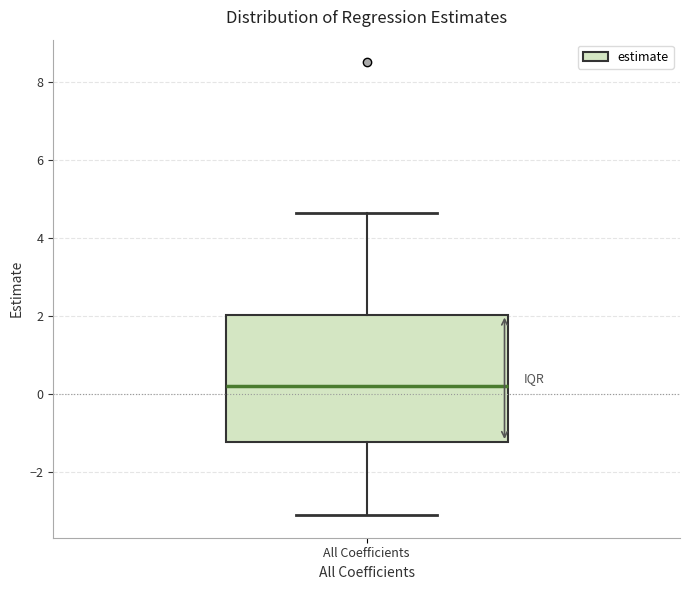

Where is the lower edge of the box for All Coefficients on the y-axis? The values are not printed on the chart, so give them approximately, as read against the axis.

-1.2